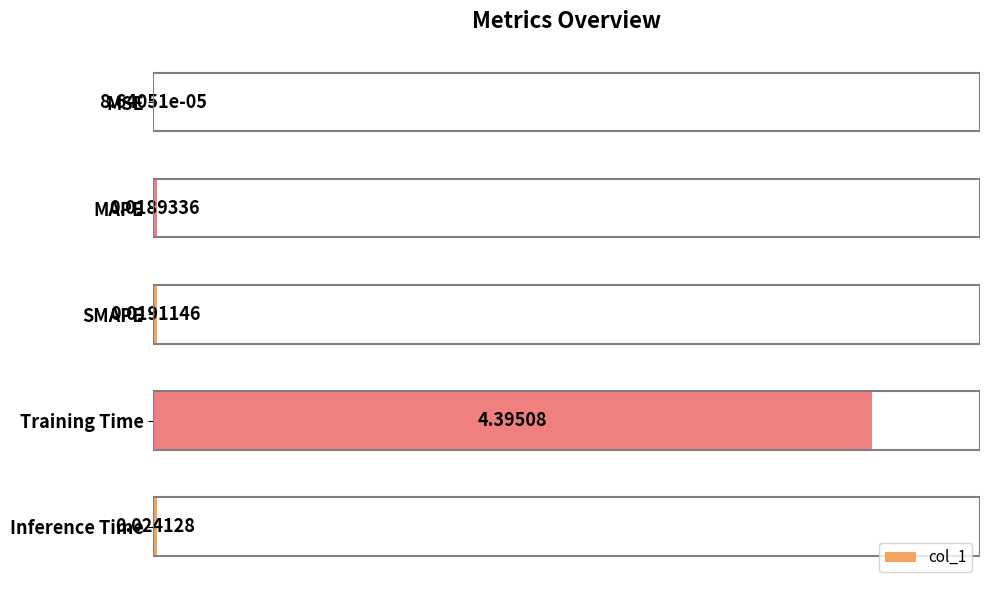

What is the sum of all values?

4.5